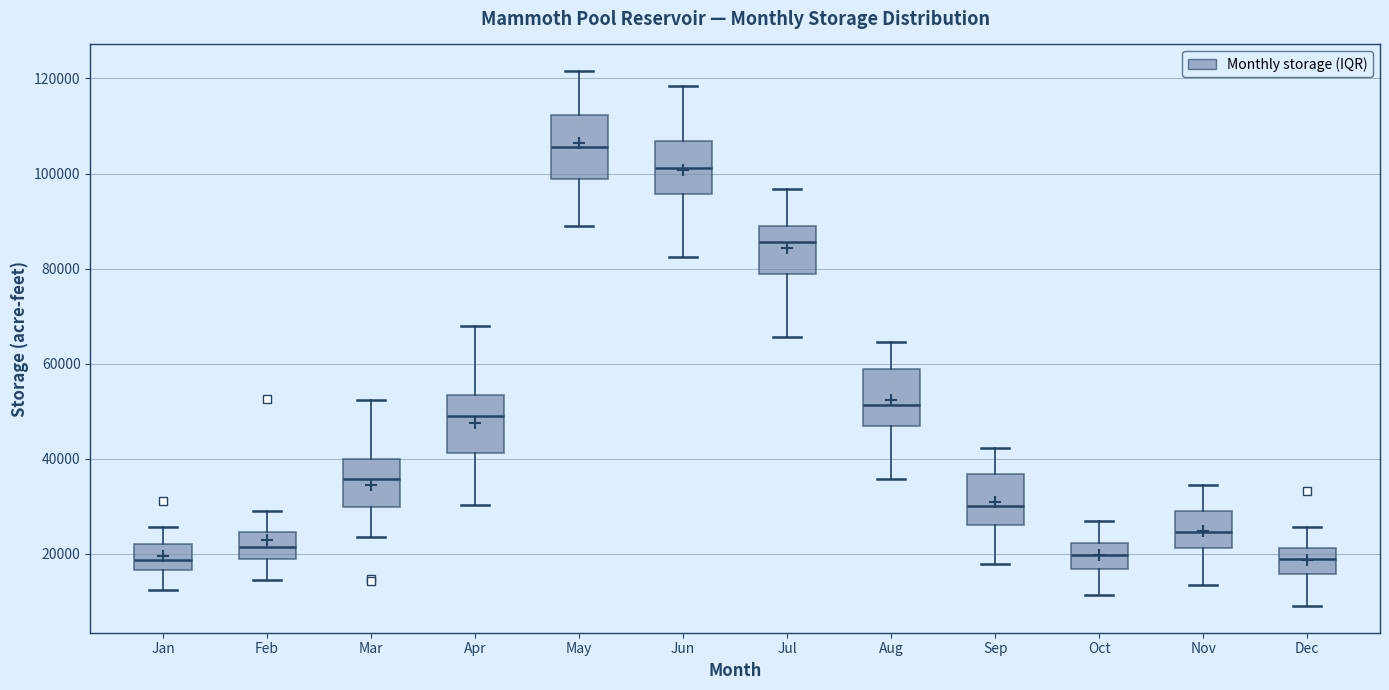

Where is the lower edge of the box for Jan on the y-axis? The values are not printed on the chart, so give them approximately, as read against the axis.

16000